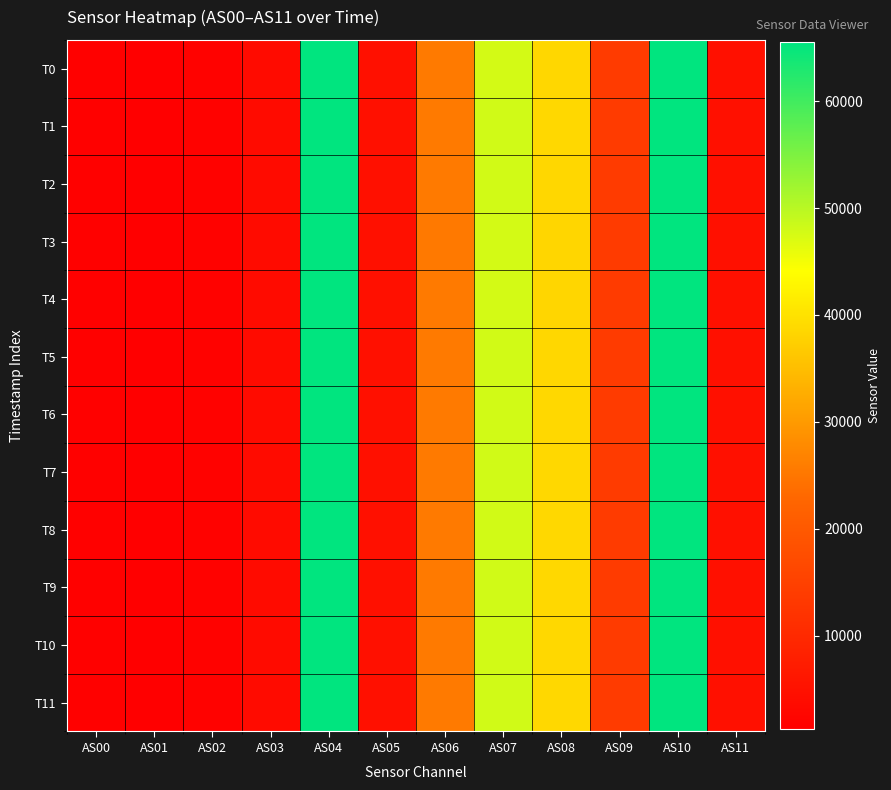

What is the maximum value shown in the chart?

65535